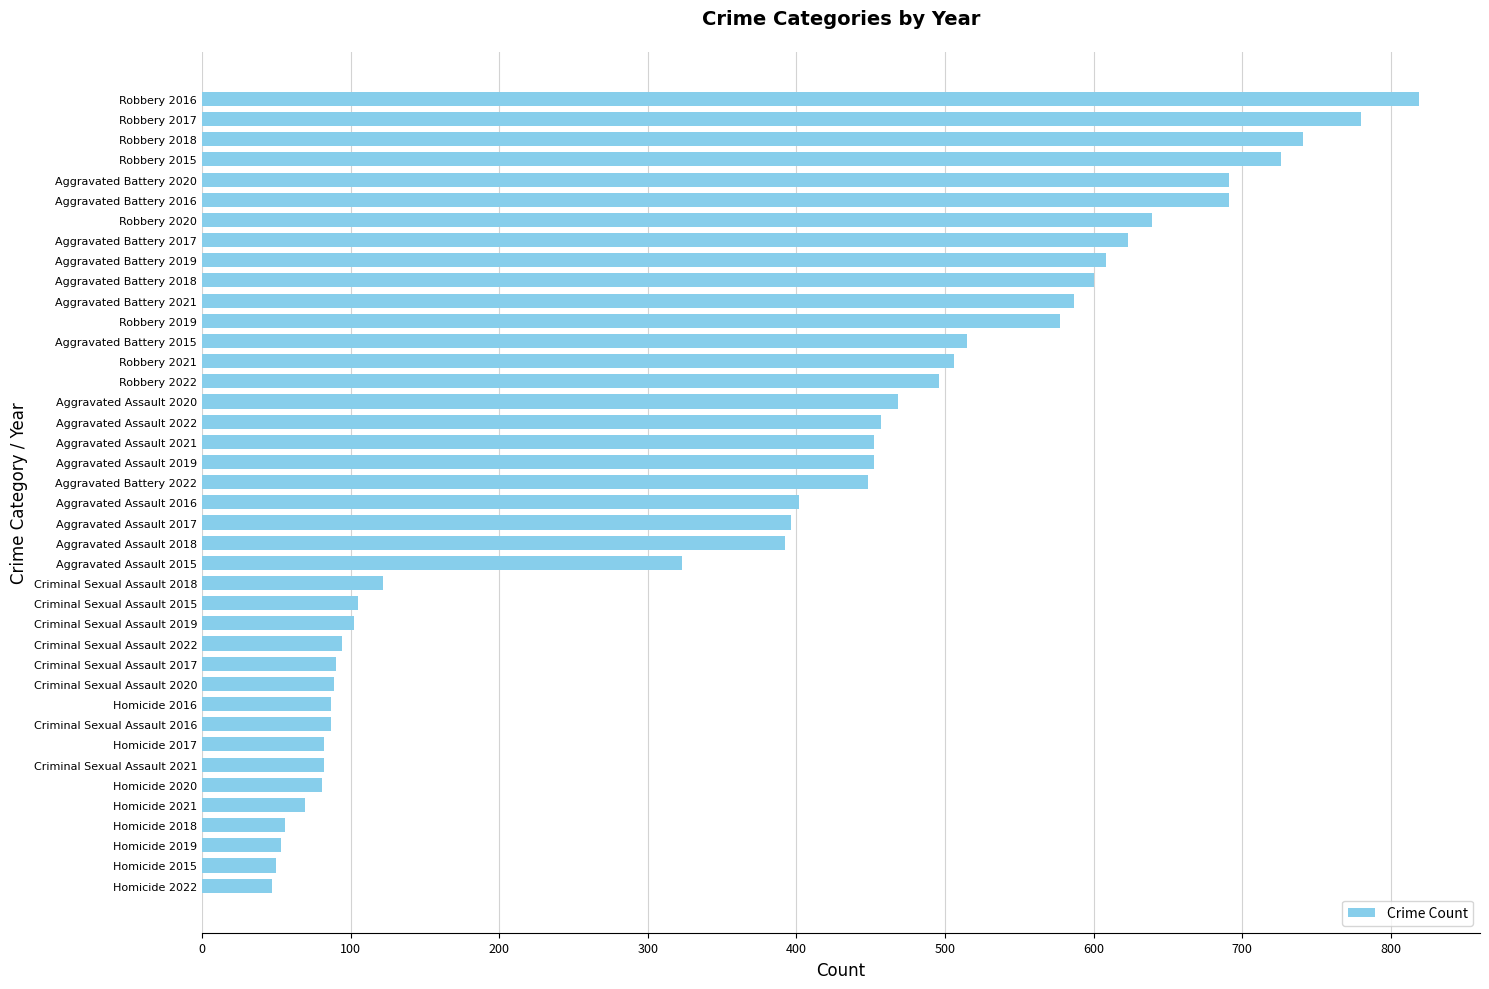

What is the sum of all values?

14685